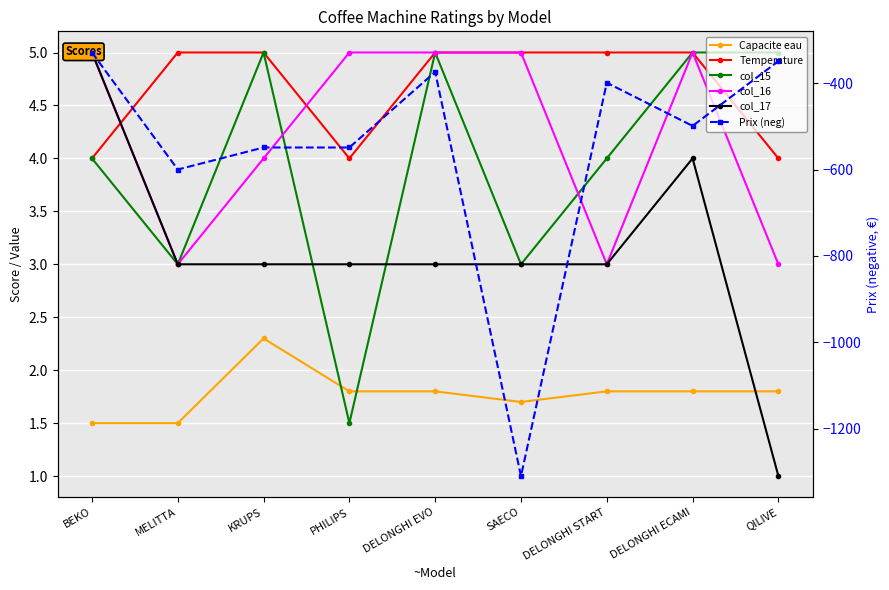

How many lines are shown in the chart?

6